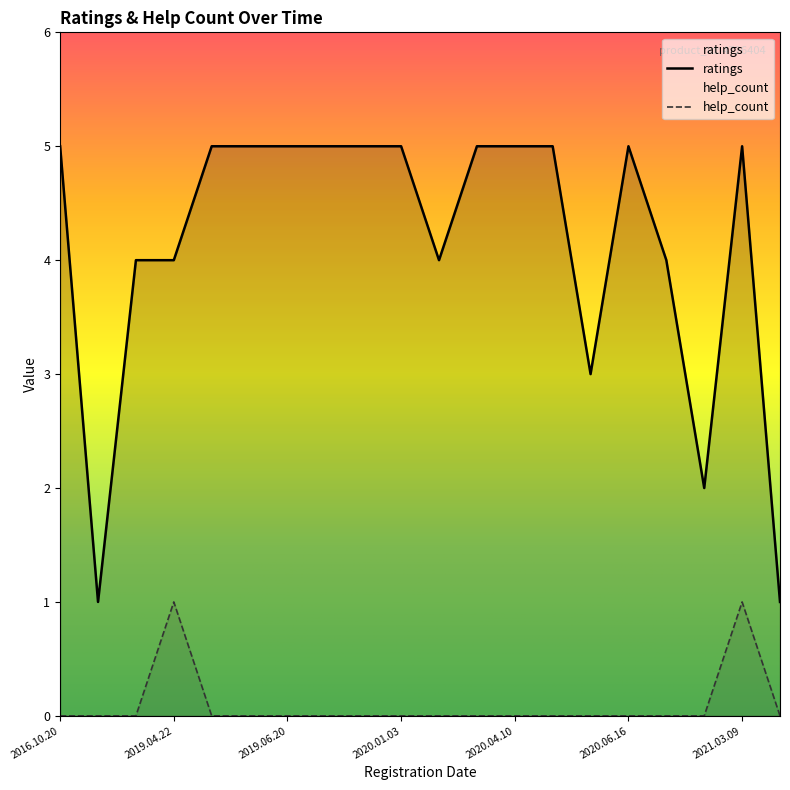

At which category is the sum across all series the highest?

2021.03.09